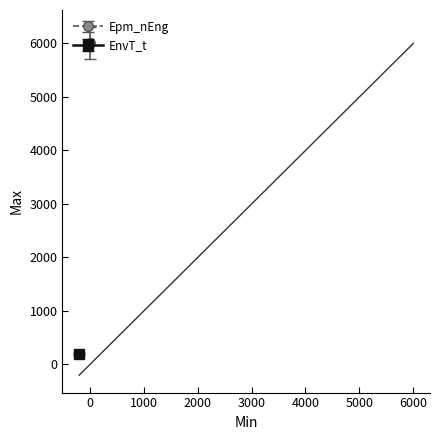

Rank the series by their average value, from highest to lowest.

Epm_nEng, EnvT_t